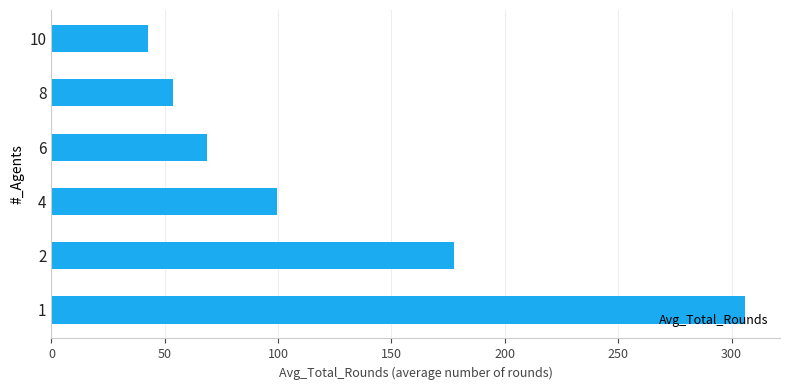

Approximately how many times larger is the value at 1 compared to 8?

5.7